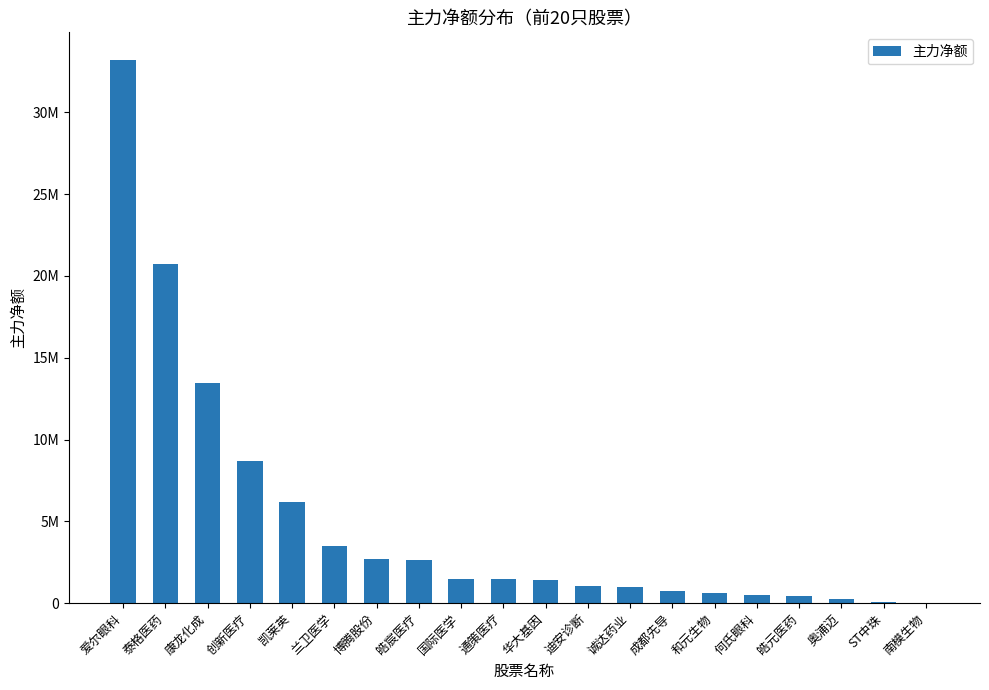

Are the bars horizontal?

No